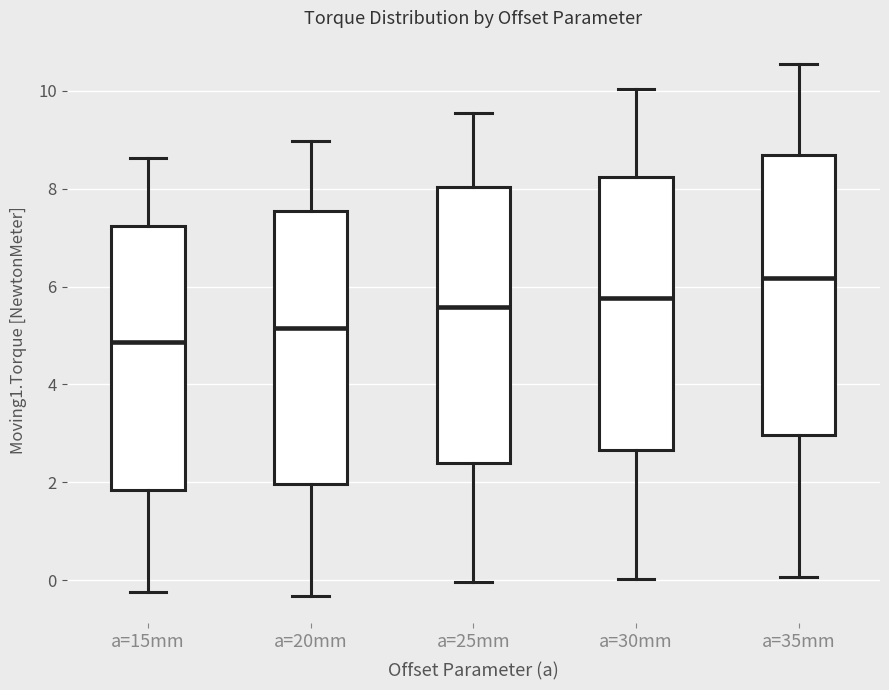

Reading left to right, transcribe this box plot: for each box, give where its median line is, the range the box spans, and where its two whiskers end, as read against the y-axis. The values are not printed on the chart, so give them approximately, as read against the axis.

a=15mm: median 4.8, box 1.8 to 7.2, whiskers -0.2 to 8.6
a=20mm: median 5.2, box 2.0 to 7.6, whiskers -0.4 to 9.0
a=25mm: median 5.6, box 2.4 to 8.0, whiskers 0.0 to 9.6
a=30mm: median 5.8, box 2.6 to 8.2, whiskers 0.0 to 10.0
a=35mm: median 6.2, box 3.0 to 8.6, whiskers 0.0 to 10.6